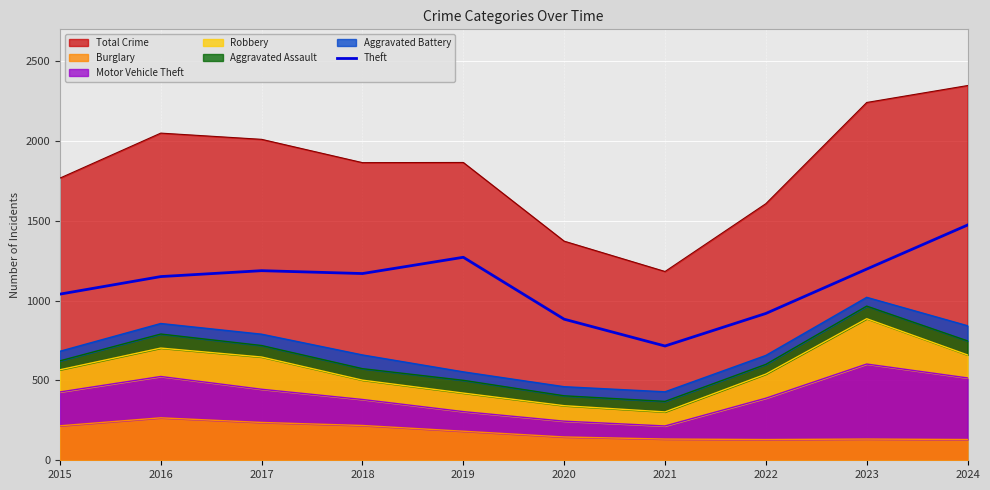

List the labels in order of value, smallest first.

2021, 2020, 2022, 2015, 2016, 2018, 2017, 2023, 2019, 2024